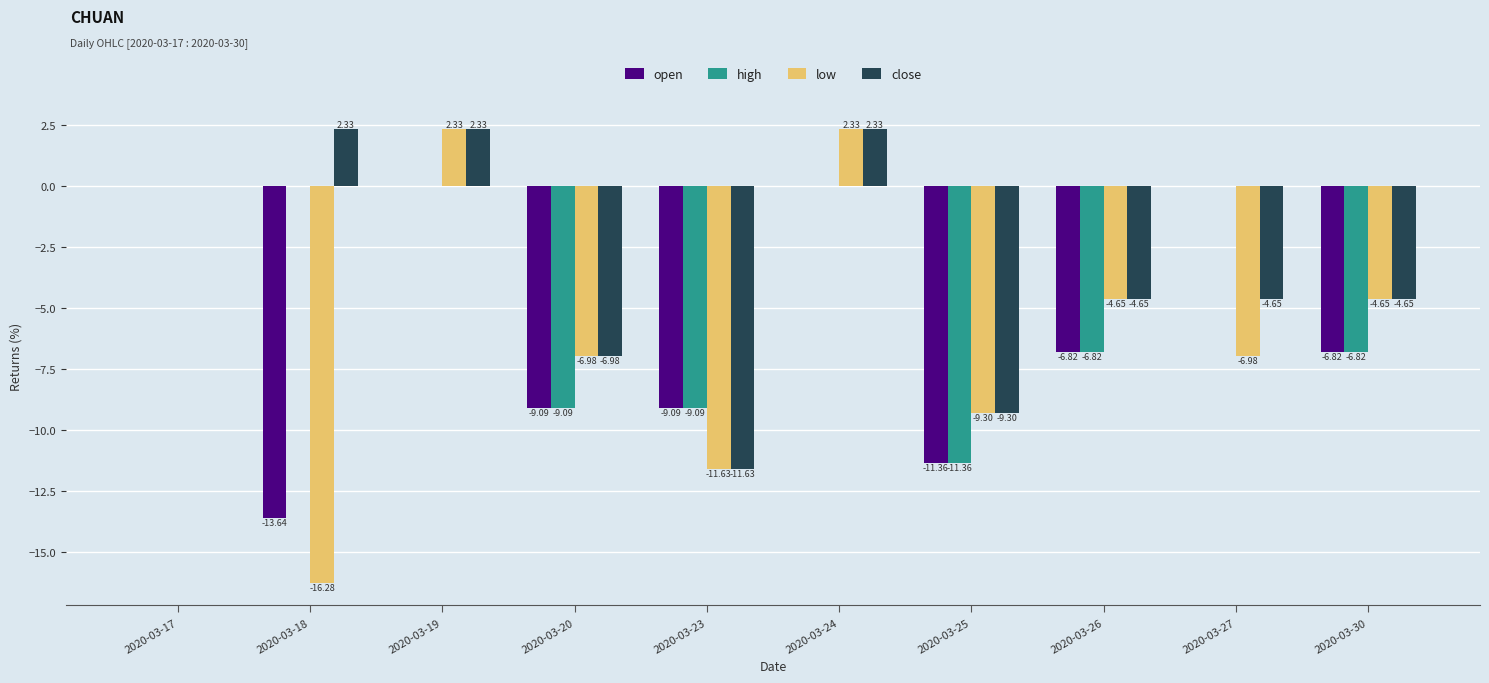

What is the total value across all series at 2020-03-30?

-22.9